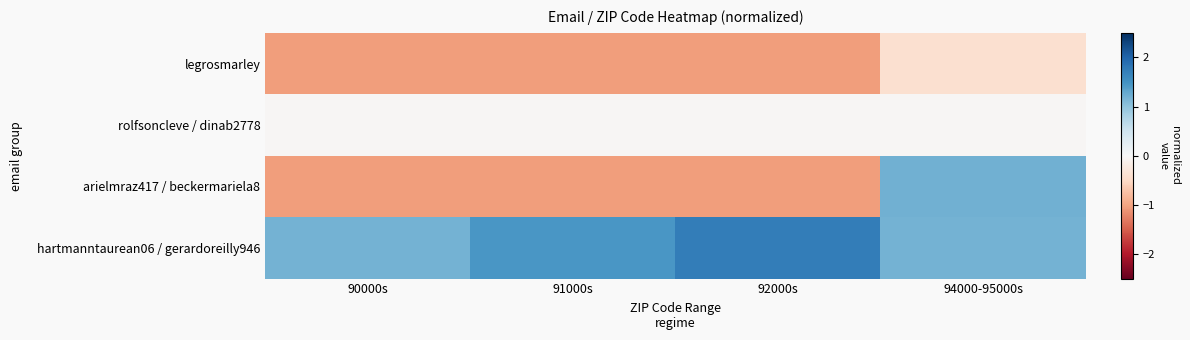

At which category does the chart reach its minimum across all series?

92000s